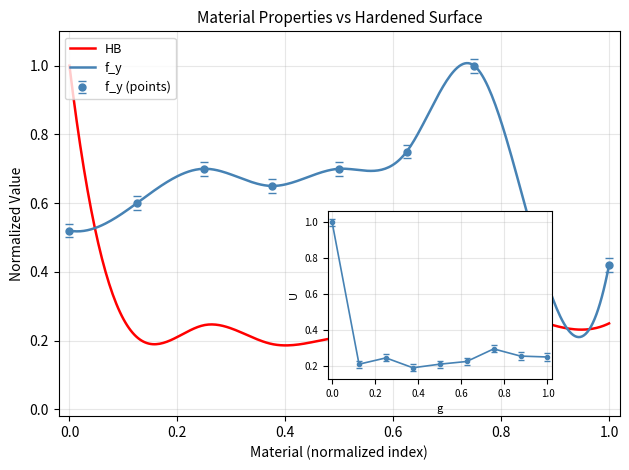

Is this an area chart (filled region under the line)?

No